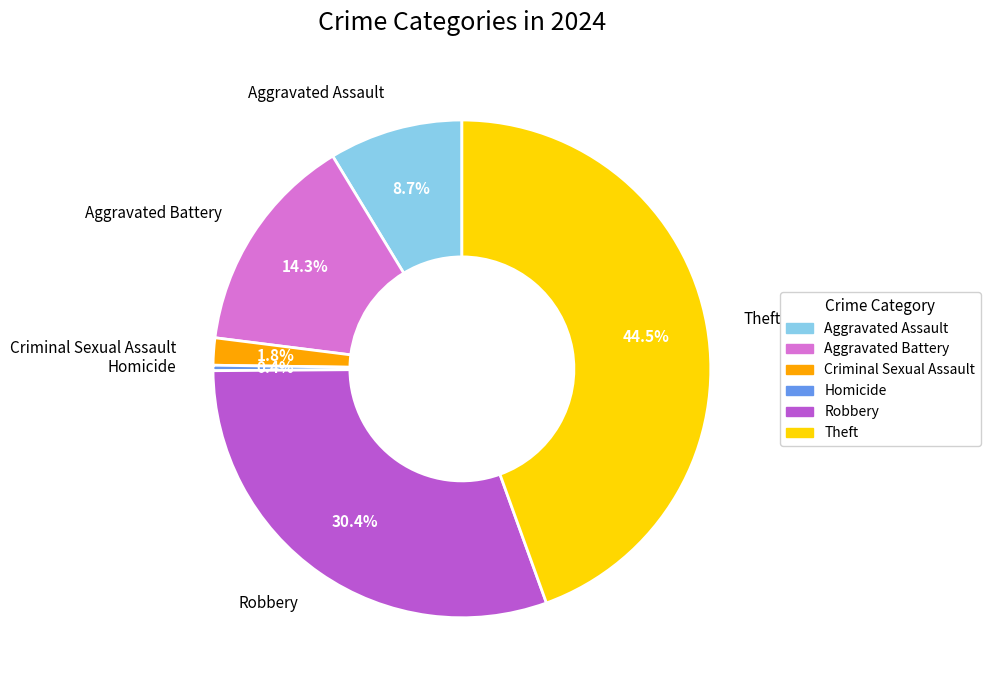

Count the number of slices in the pie.

6